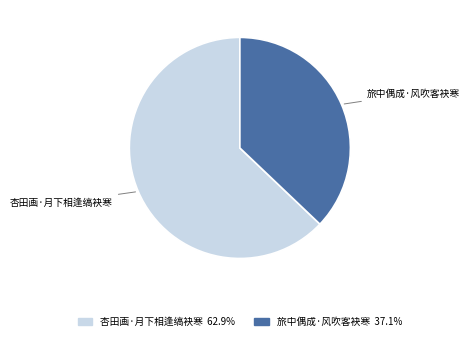

Which category has the smallest portion of the pie?

旅中偶成·风吹客袂寒